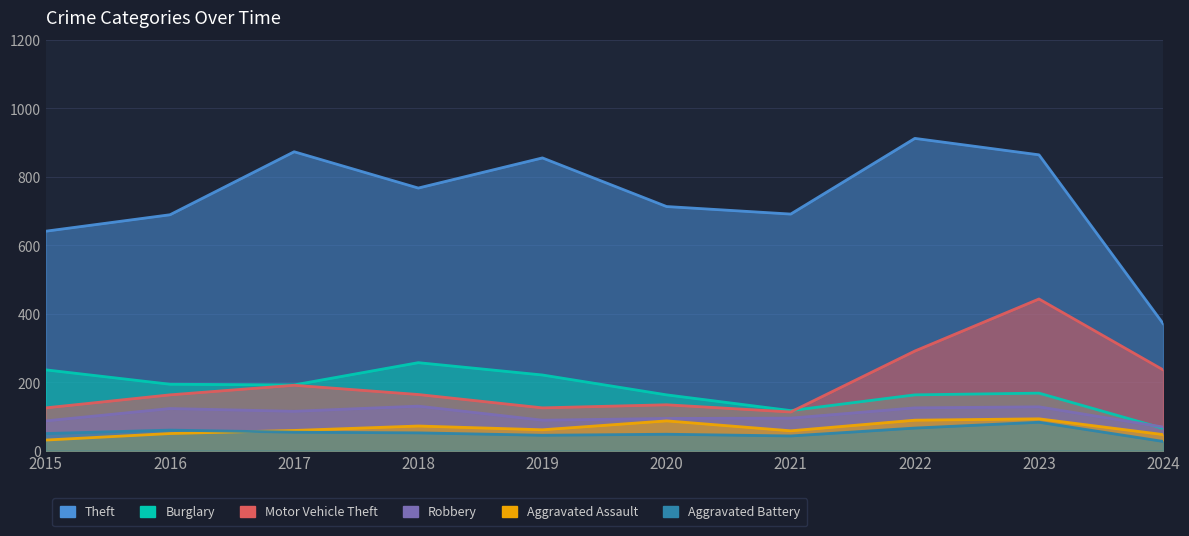

Read the Theft value at 2016.

689